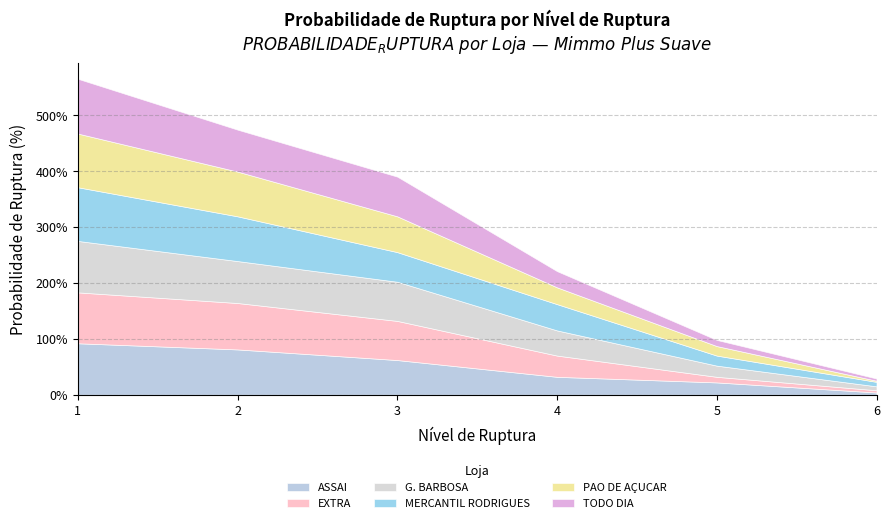

What is the total value across all series at 3?

390